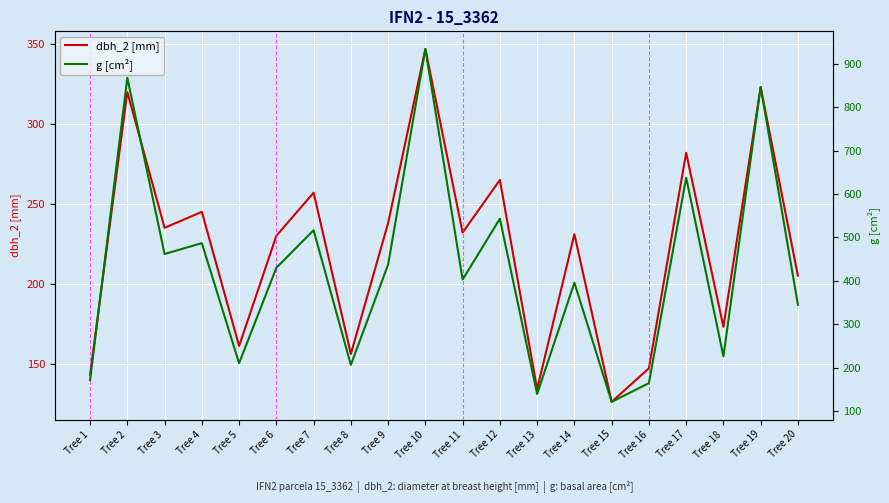

Which series has the largest total across all categories?

g [cm²]